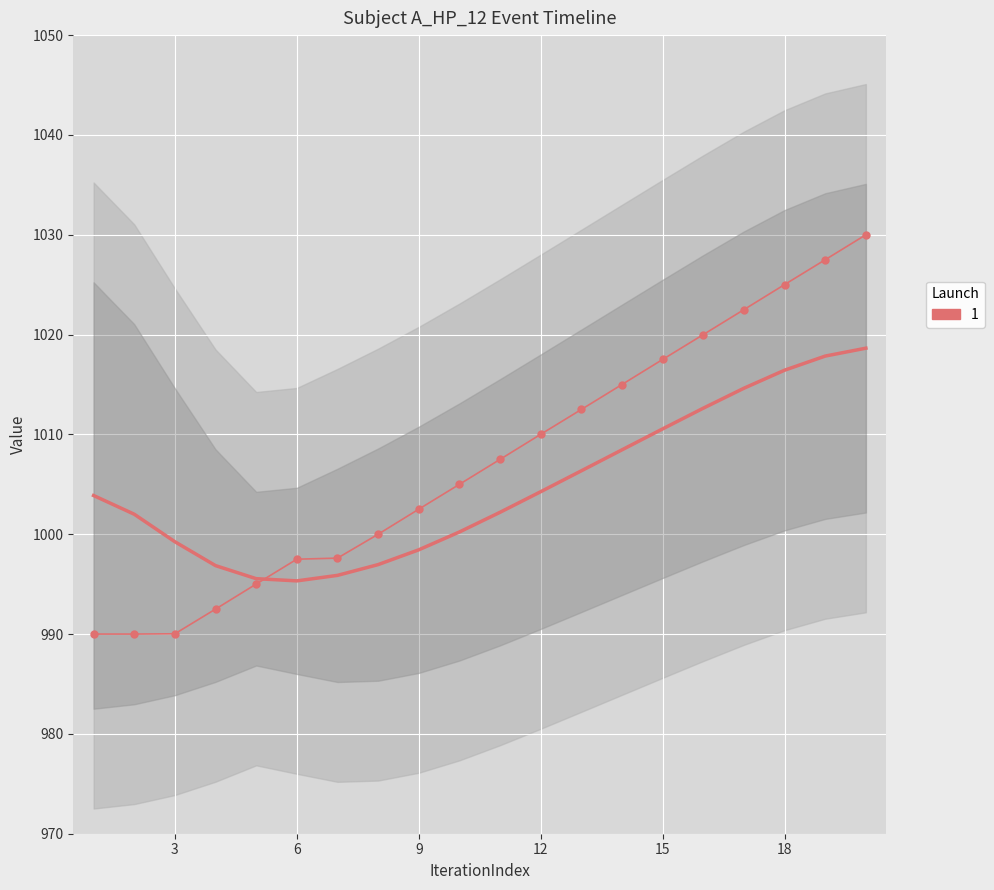

At how many categories does at least one series exceed 1008?

9